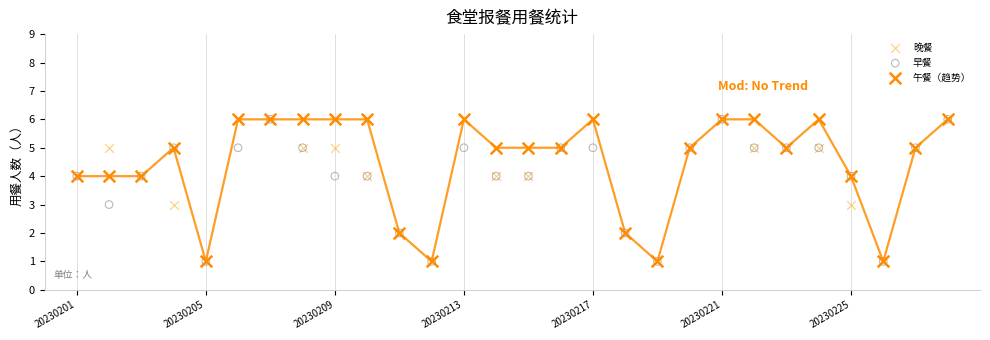

What are all the series names shown in the legend?

晚餐, 早餐, 午餐（趋势）